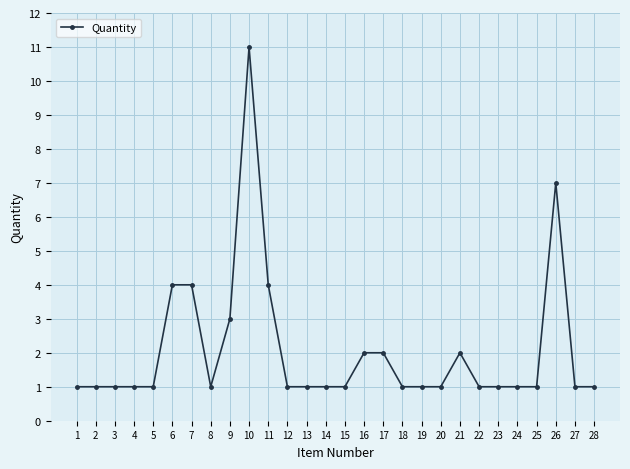

What is the difference between the maximum and minimum values?

10